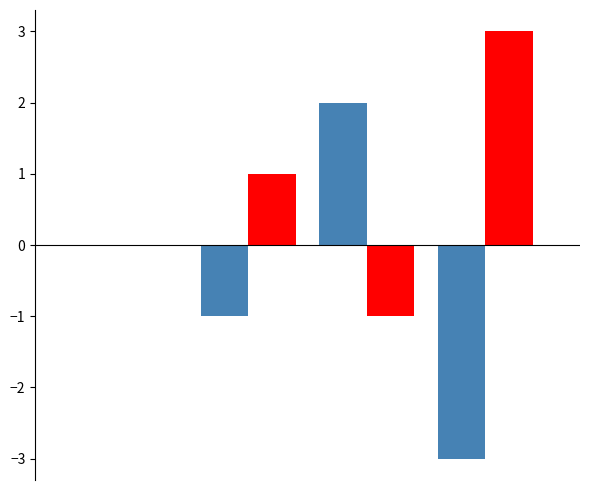

What is the maximum value shown in the chart?

3